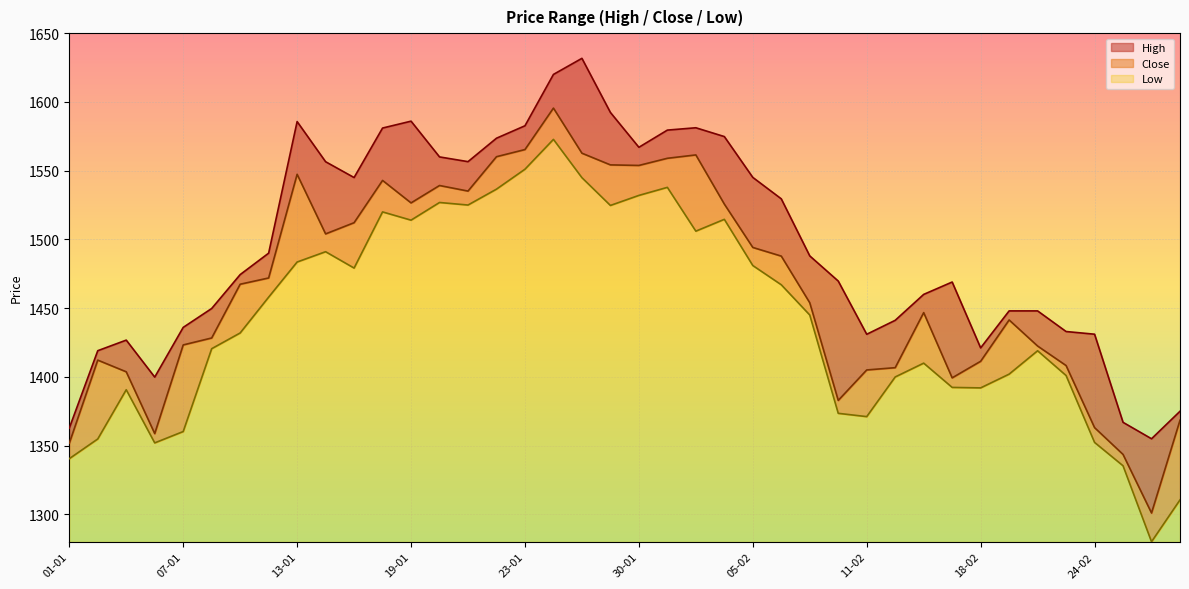

Which category has the highest value in the High series?

28-01